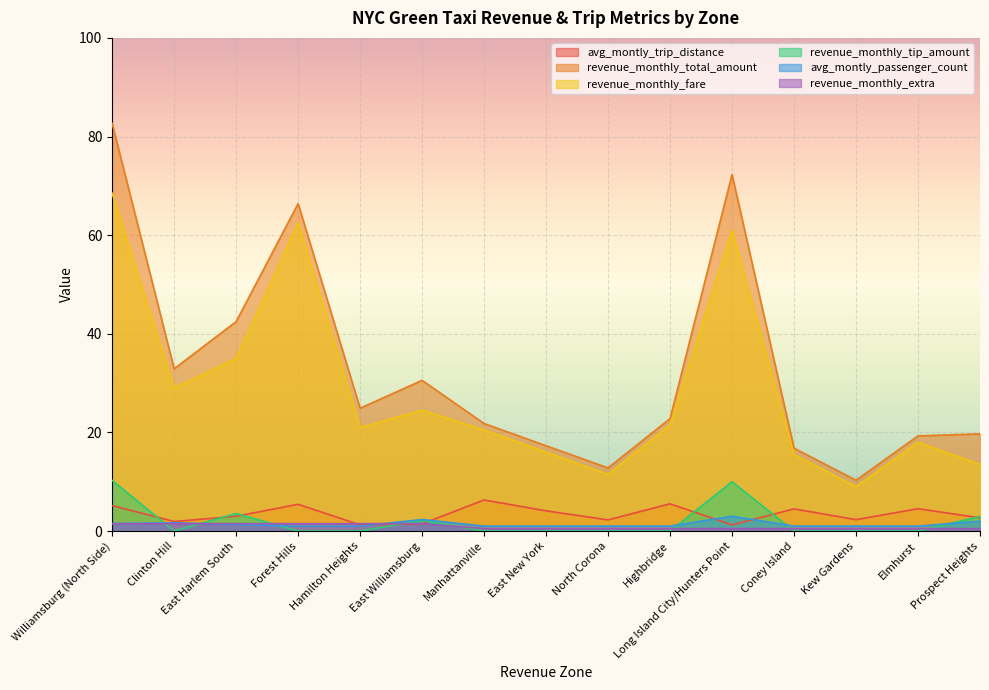

What is the difference between the maximum and second lowest values in the revenue_monthly_total_amount series?

69.9